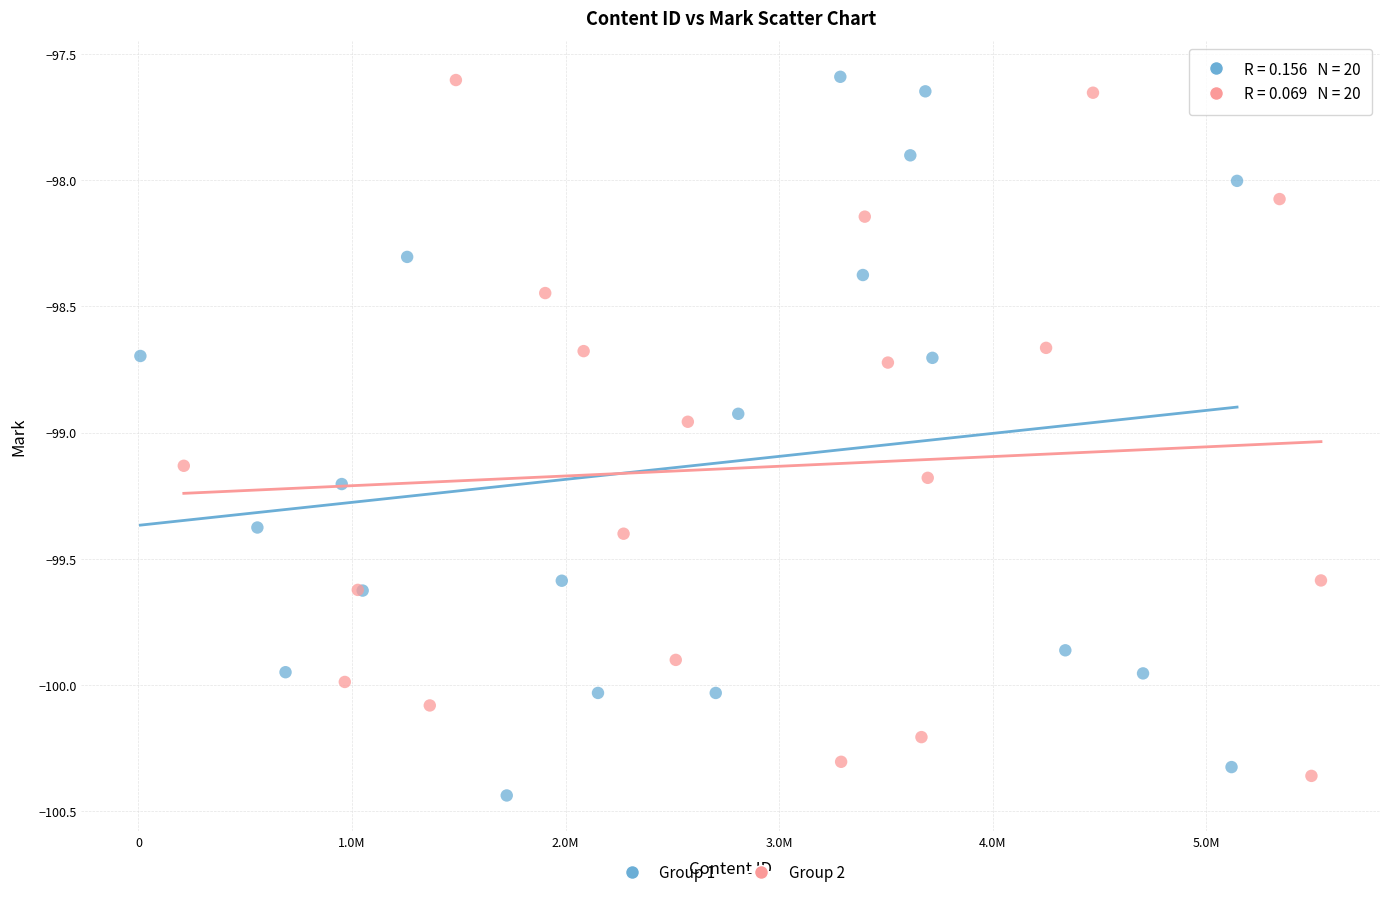

Which series contains the lowest Y value?

Group 1